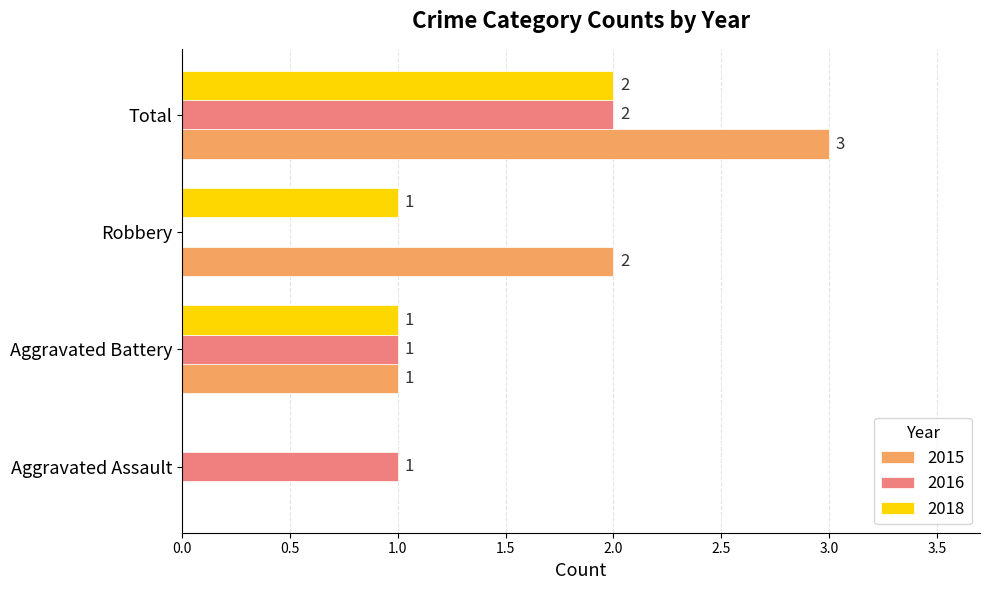

Which series has the largest total across all categories?

2015